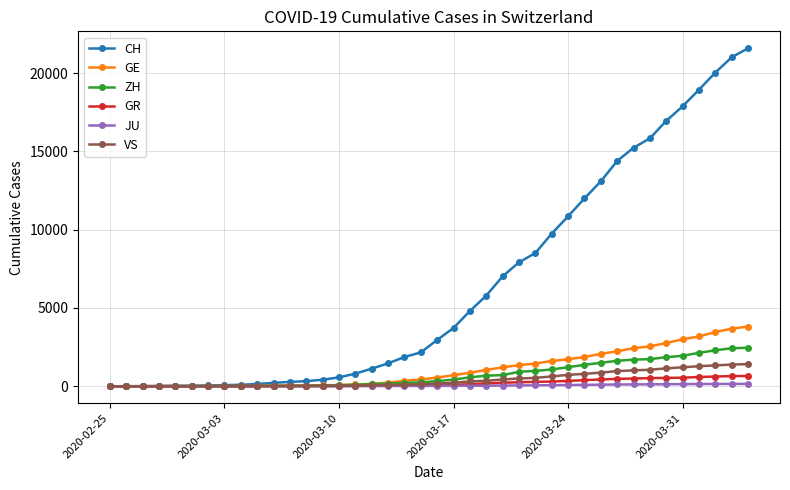

At how many categories does at least one series exceed 12710?

10